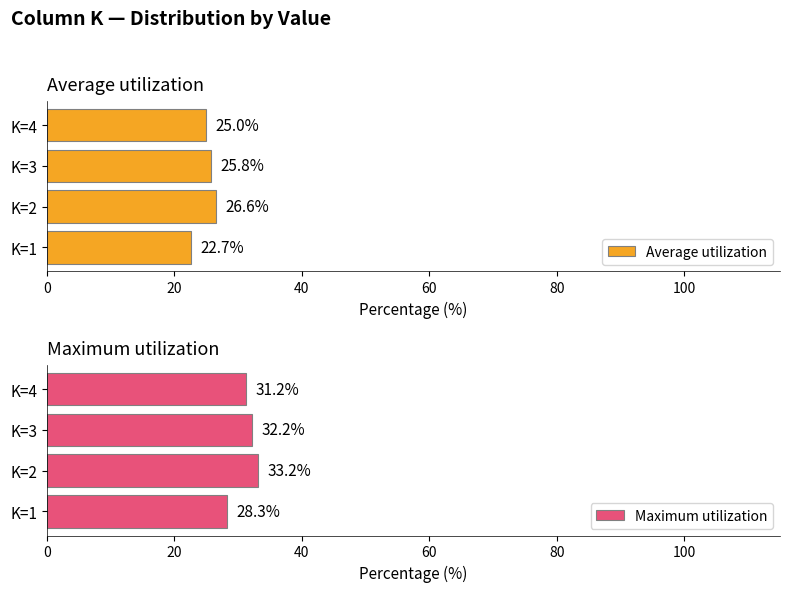

Which series has the largest range (max minus min)?

Maximum utilization